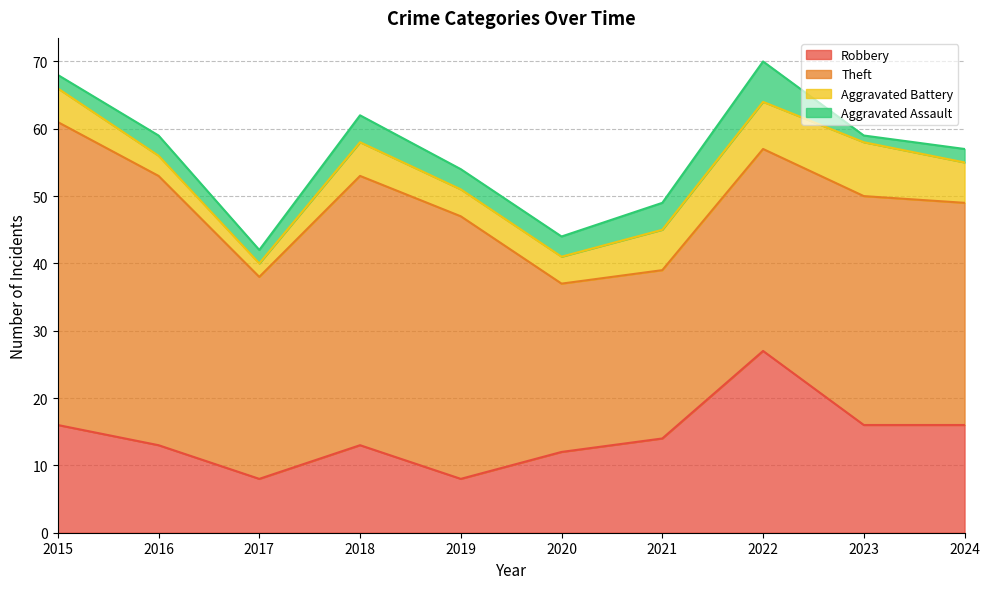

What is the value of the Aggravated Battery point at the 8th from the left?

7